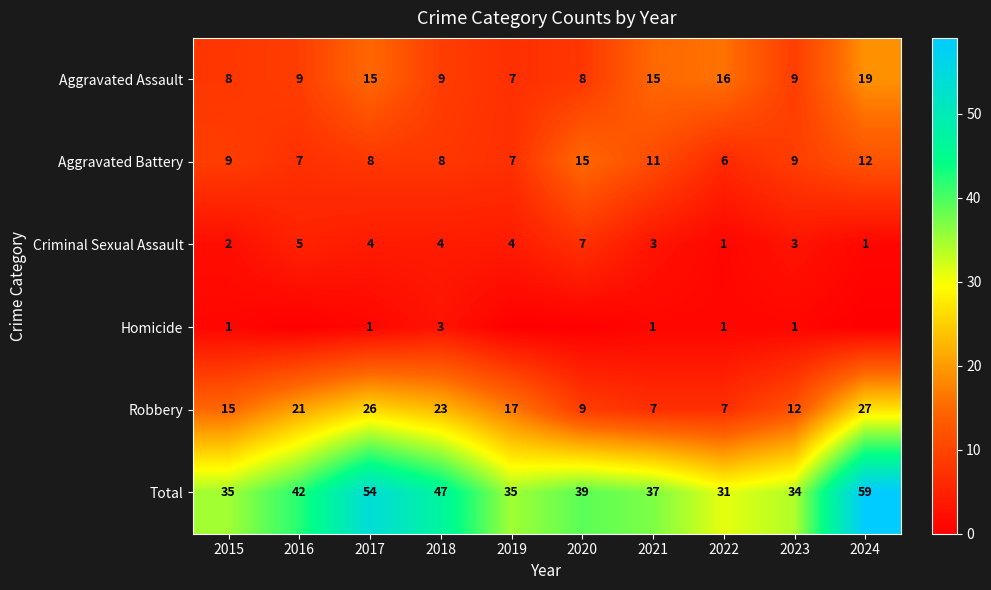

At 2015, list the series in order from largest to smallest.

Total, Robbery, Aggravated Battery, Aggravated Assault, Criminal Sexual Assault, Homicide